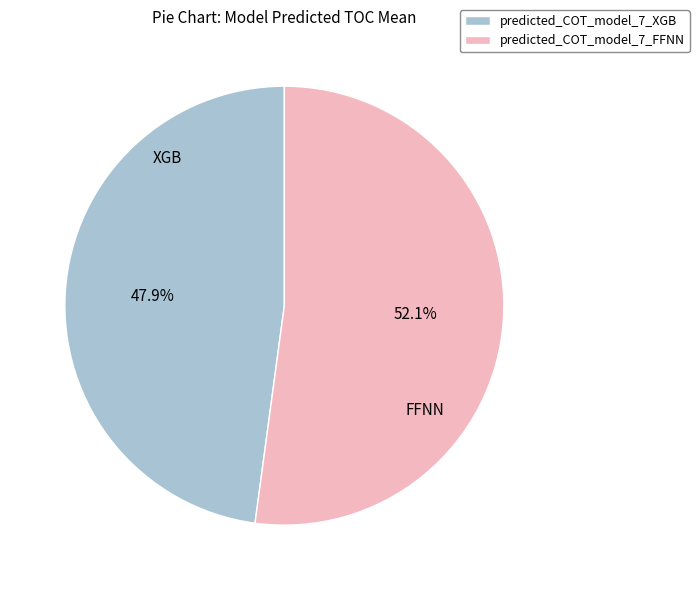

Rank the categories by value from lowest to highest.

predicted_COT_model_7_XGB, predicted_COT_model_7_FFNN